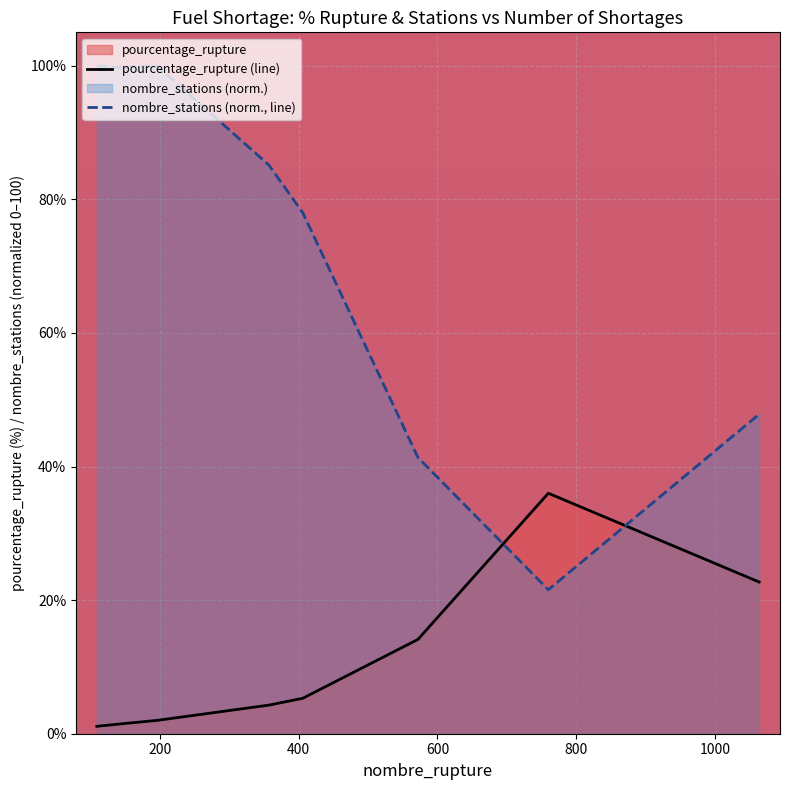

Which series has the widest spread of values?

nombre_stations (norm., line)